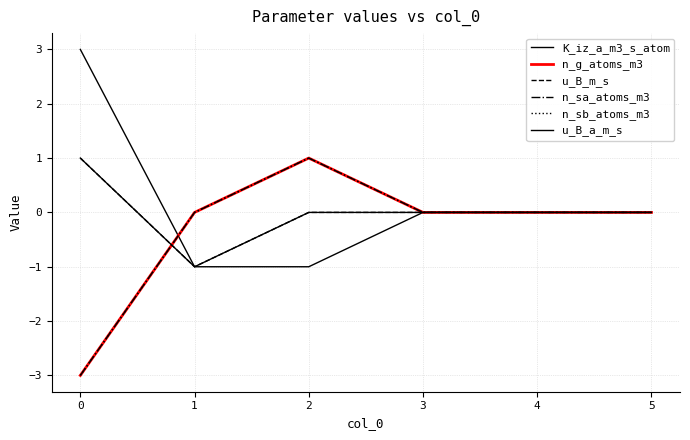

Does the chart display data point markers on the line(s)?

No